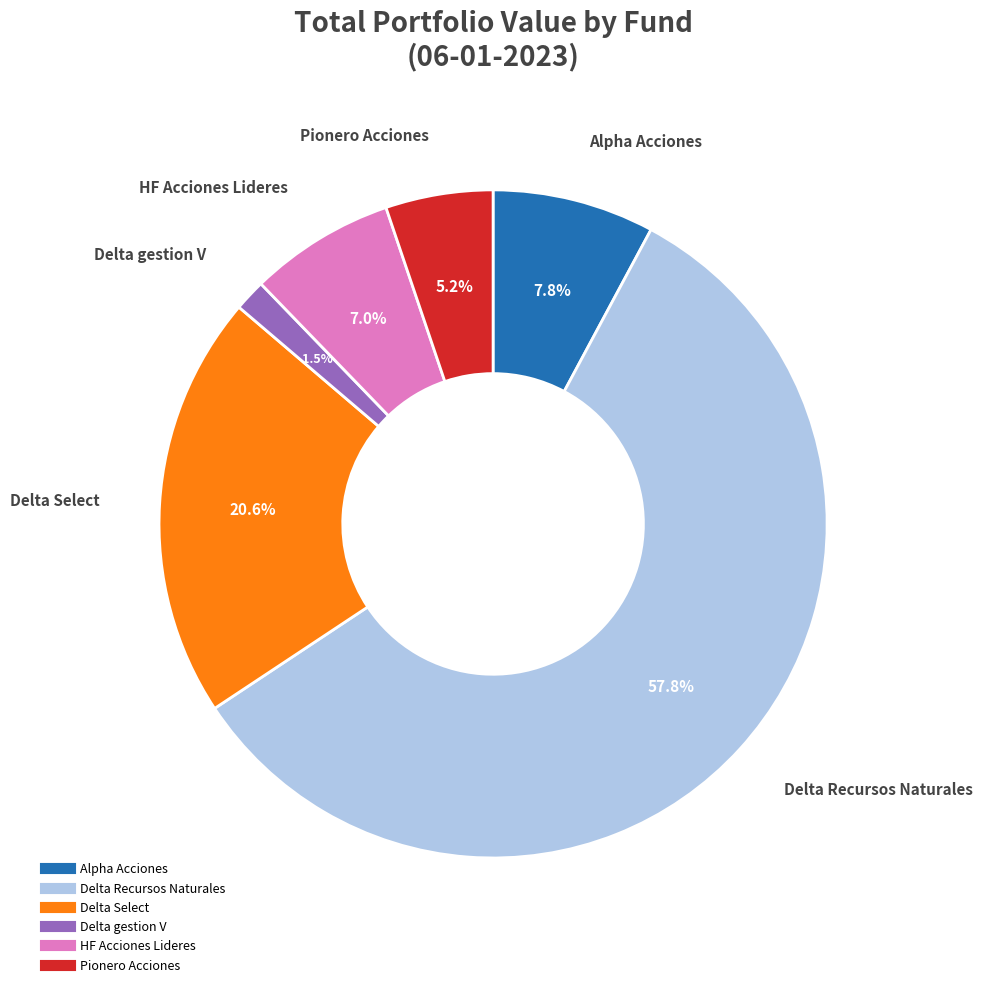

How much of the chart is everything except Delta gestion V?

98.5%